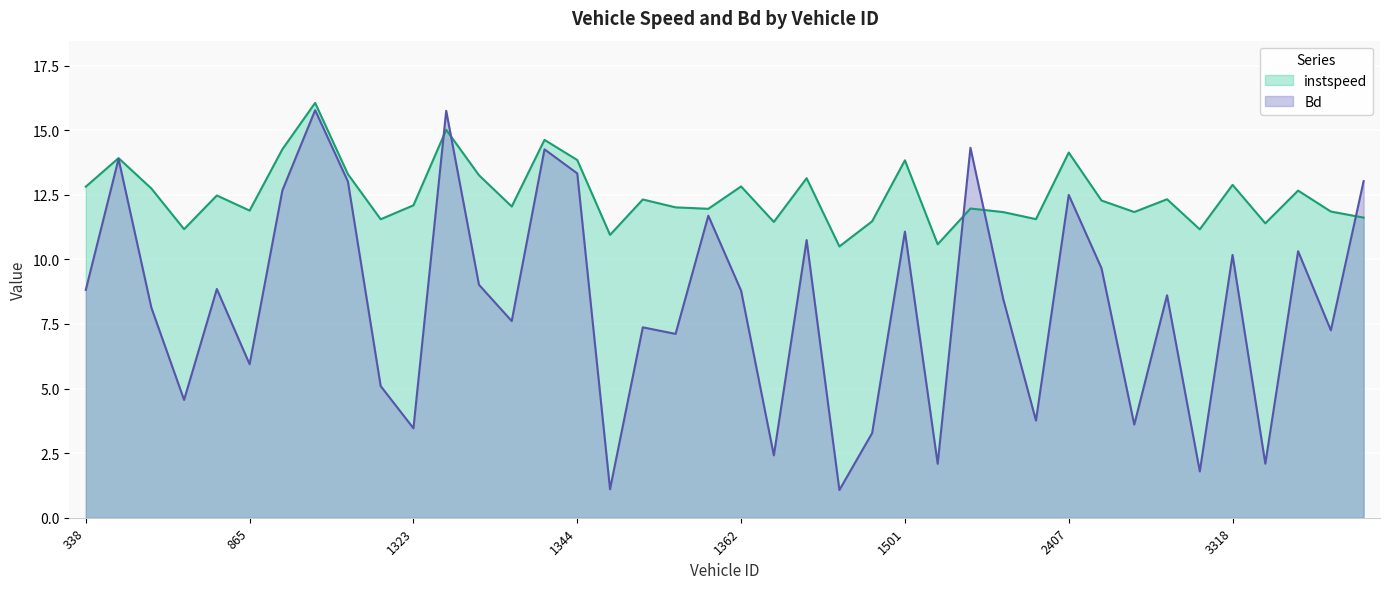

At which category does Bd reach its first local valley?

400.0